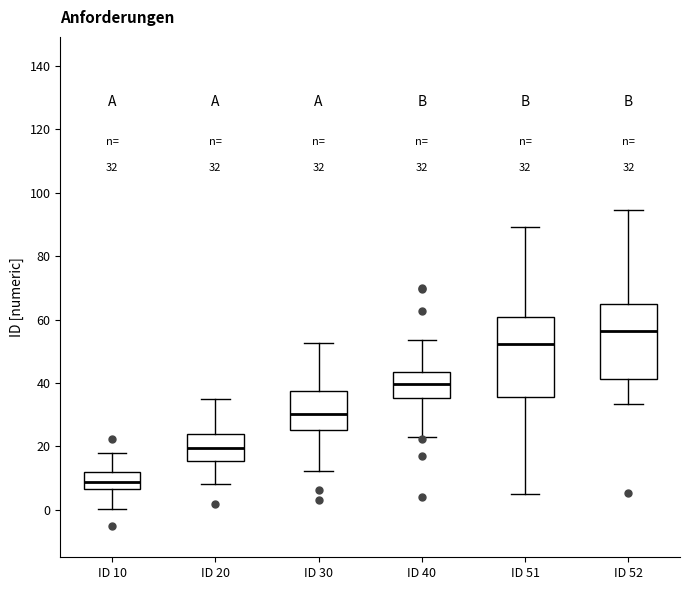

Which box's median line is the highest?

ID 52